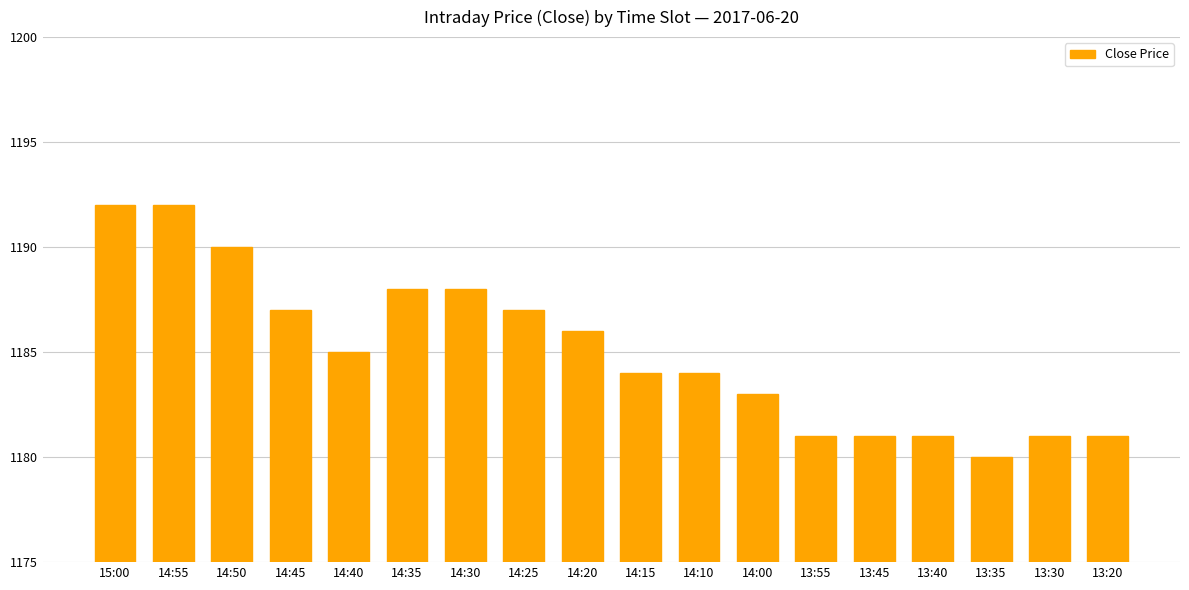

What value does the data have at 14:15, to the nearest 5?

1185